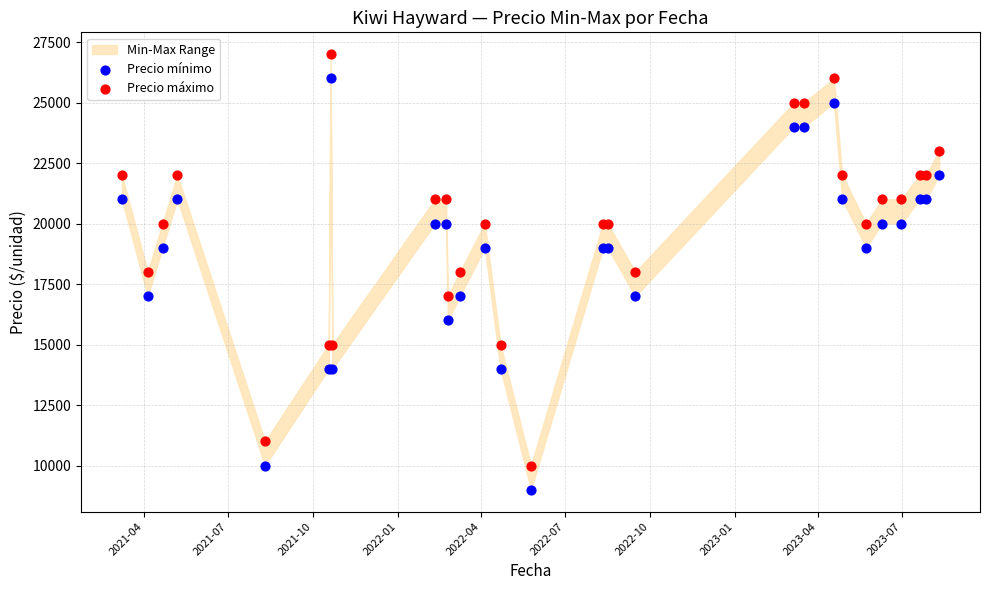

Which series contains the highest Y value?

Precio máximo